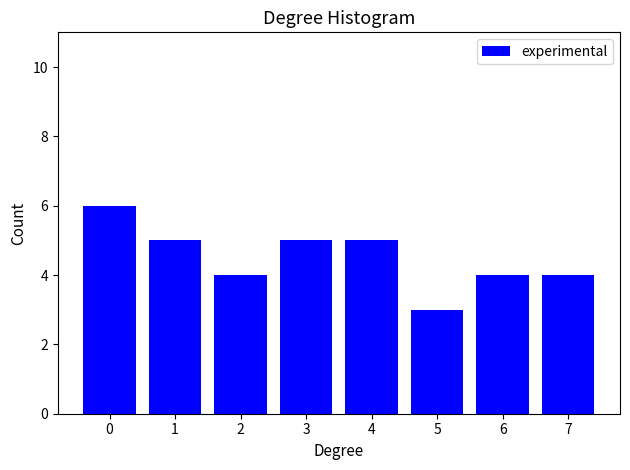

Reading right to left, transcribe all the data shown in this chart.

7=4	6=4	5=3	4=5	3=5	2=4	1=5	0=6